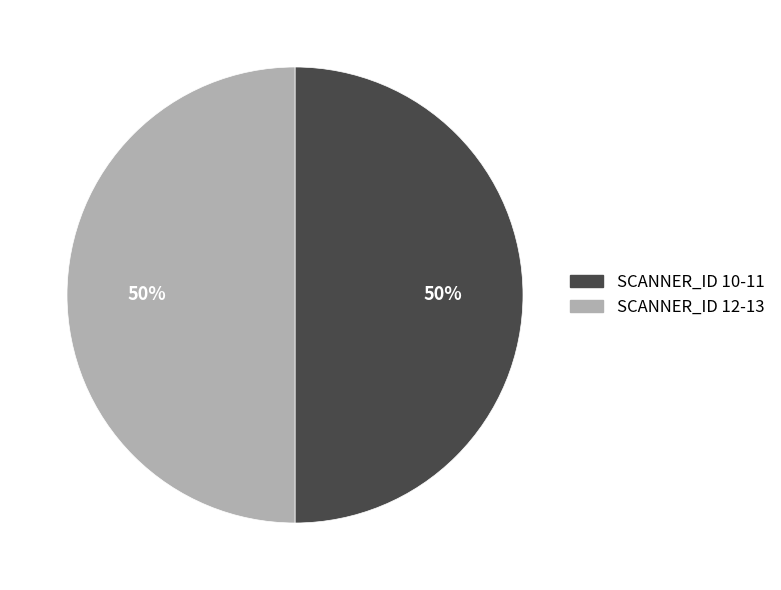

Count the number of slices in the pie.

2